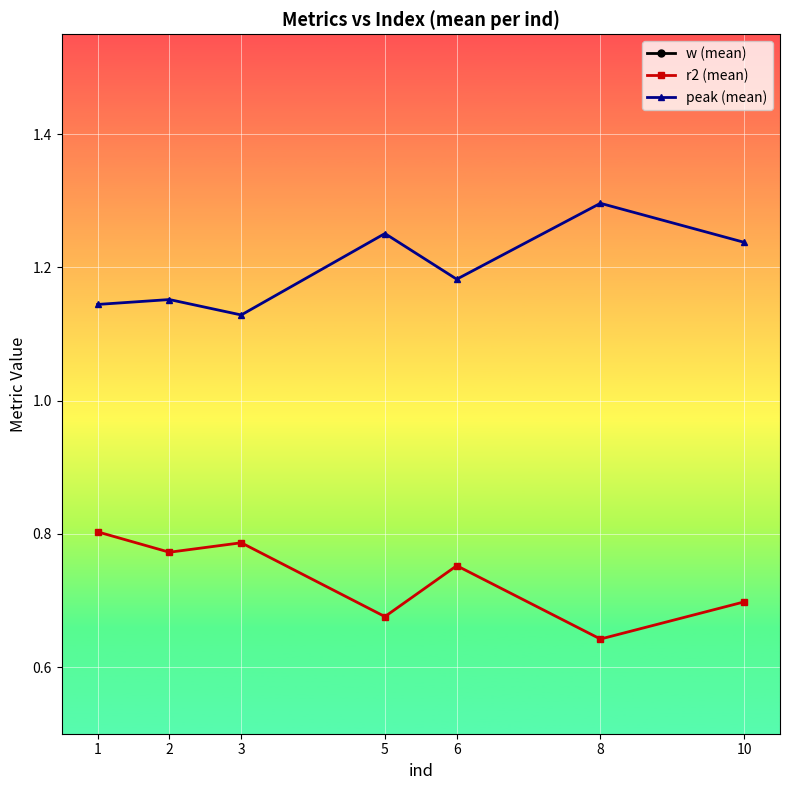

True or false: w (mean) has a value of 0.5 at 8.

True